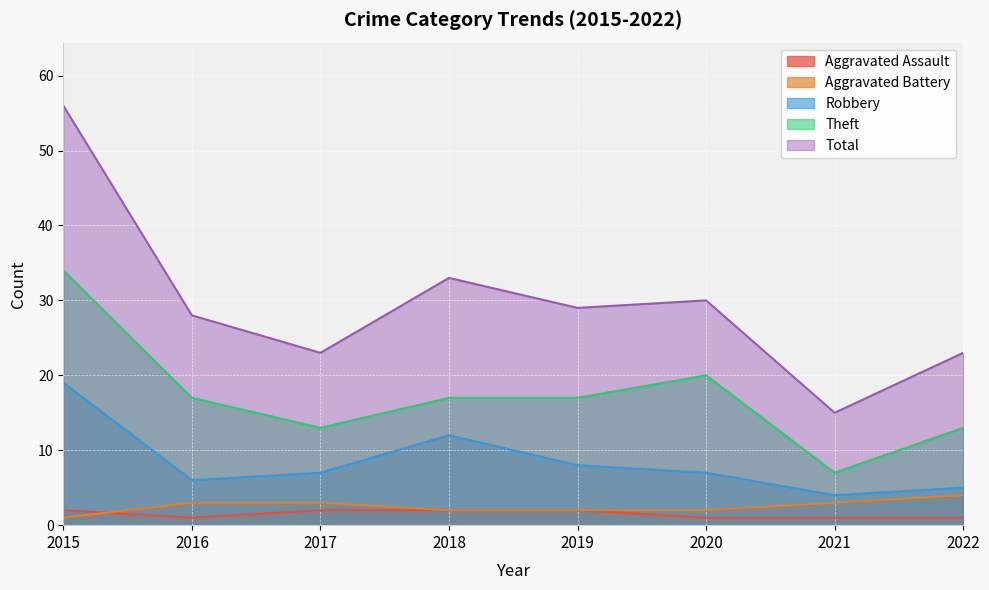

At which label does Robbery reach its minimum?

2021